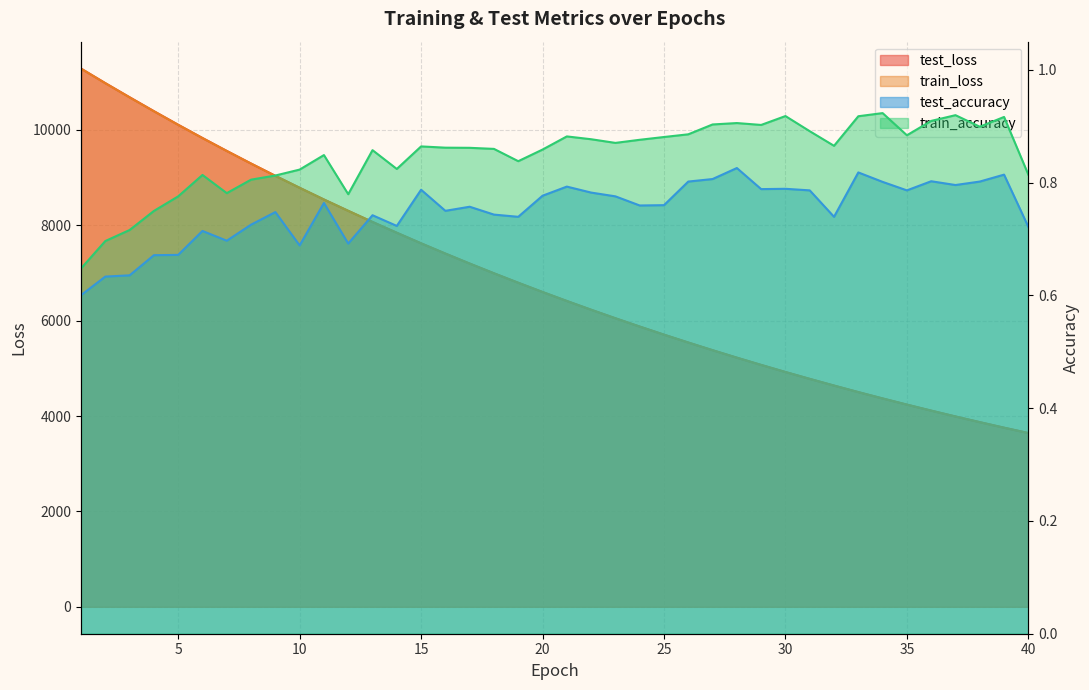

What is the difference between the second highest and second lowest values in the test_accuracy series?

0.2